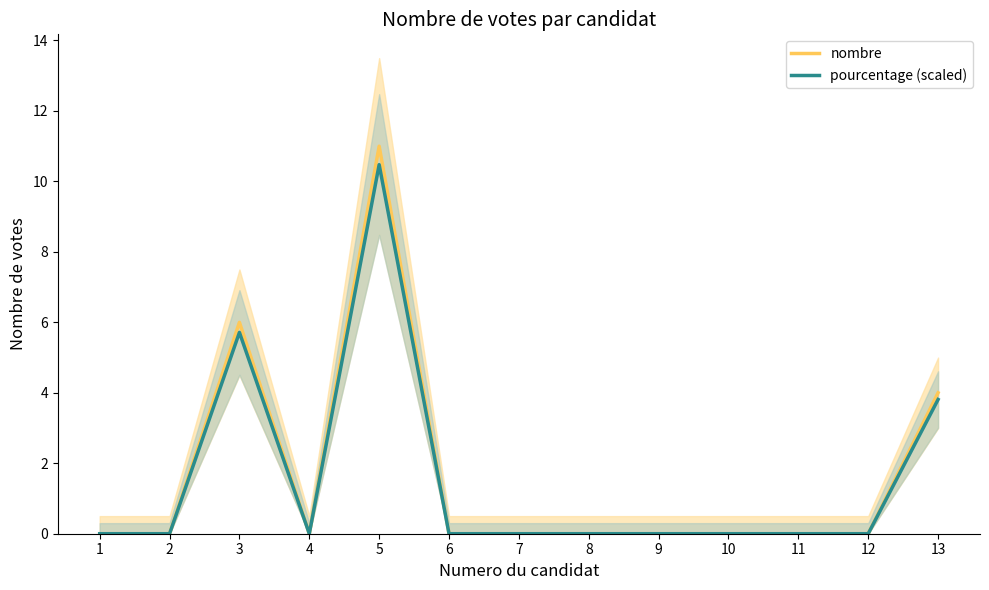

Reading left to right, what are all the values shown in this chart?

nombre: 0.0	0.0	6.0	0.0	11.0	0.0	0.0	0.0	0.0	0.0	0.0	0.0	4.0
pourcentage (scaled): 0.0	0.0	5.7	0.0	10.5	0.0	0.0	0.0	0.0	0.0	0.0	0.0	3.8